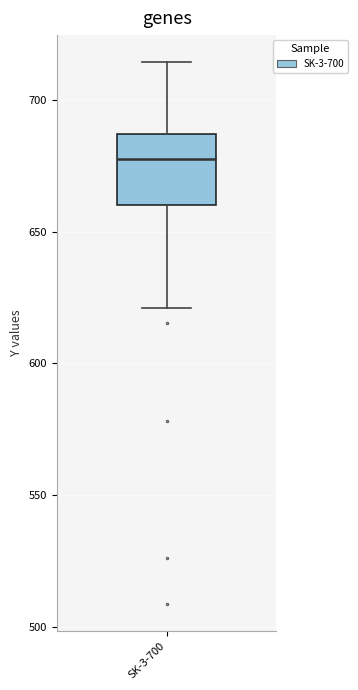

Transcribe this box plot: give where the median line is, the range the box spans, and where the two whiskers end, as read against the y-axis. The values are not printed on the chart, so give them approximately, as read against the axis.

median 680, box 660 to 685, whiskers 620 to 715